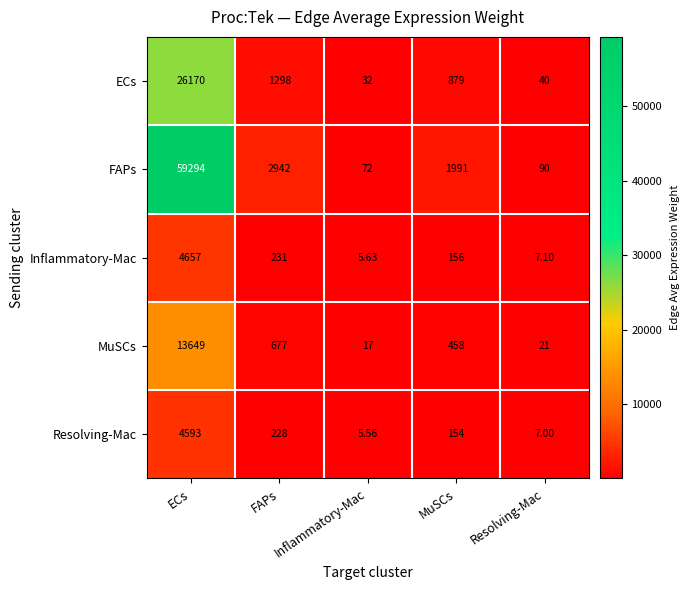

At which category is the sum across all series the highest?

ECs